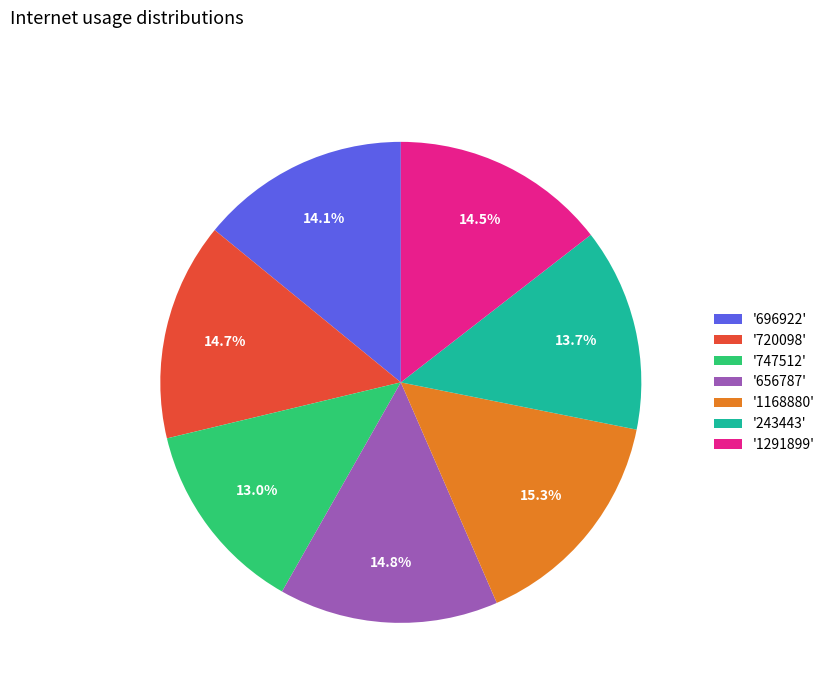

Combined, do '1168880' and '720098' account for over 50%?

No